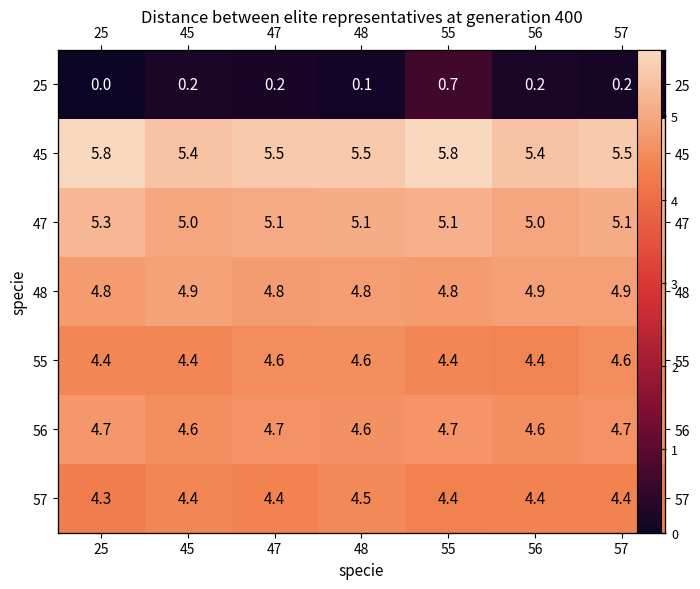

What is the approximate value of 25 at 48?

0.1